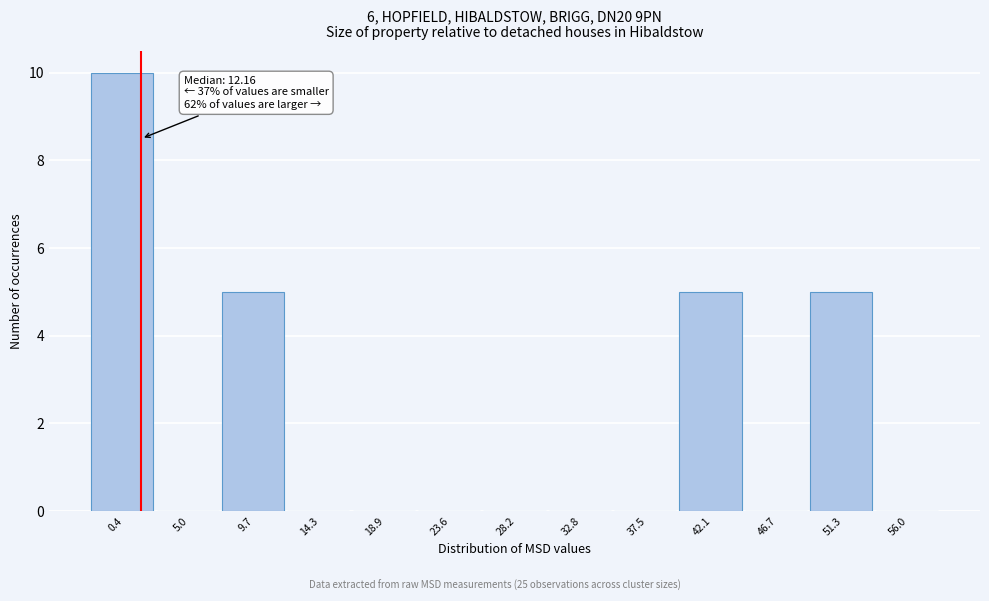

Reading right to left, extract all data points from this chart.

56.0=0	51.3=5	46.7=0	42.1=5	37.5=0	32.8=0	28.2=0	23.6=0	18.9=0	14.3=0	9.7=5	5.0=0	0.4=10